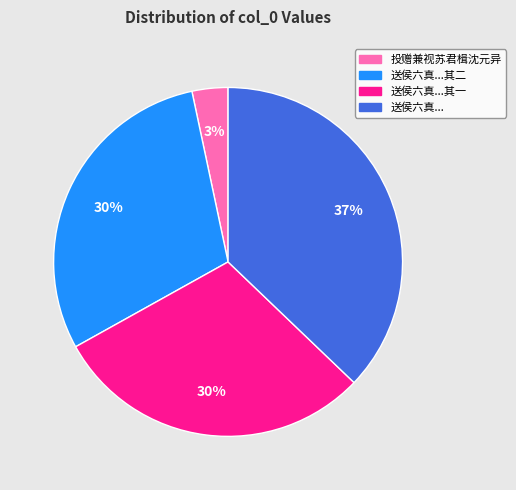

To the nearest percent, what is the difference between the largest and smallest slice percentages?

34%